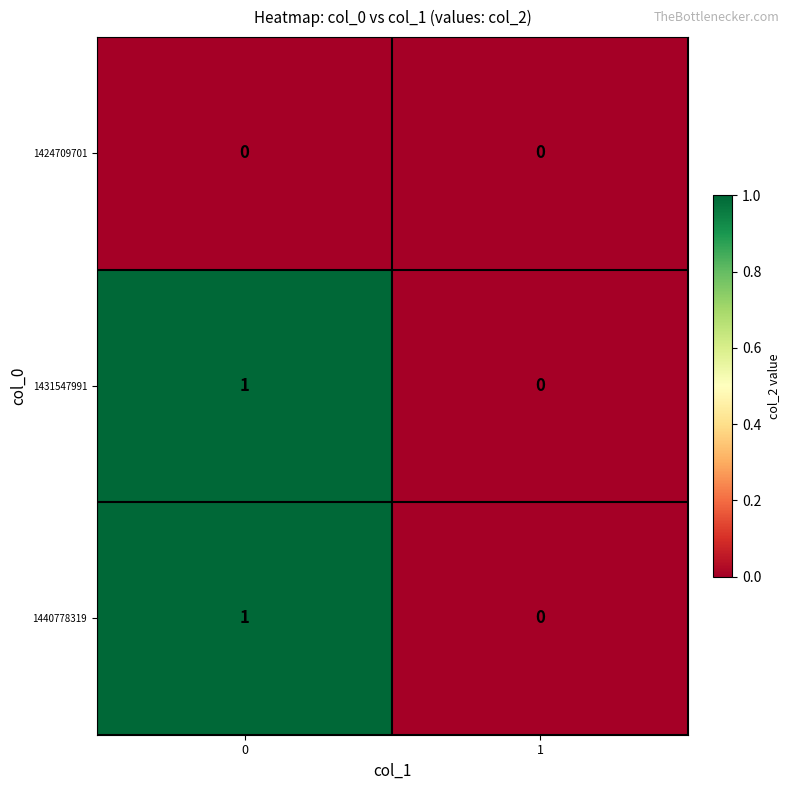

Count the number of data series in this chart.

3